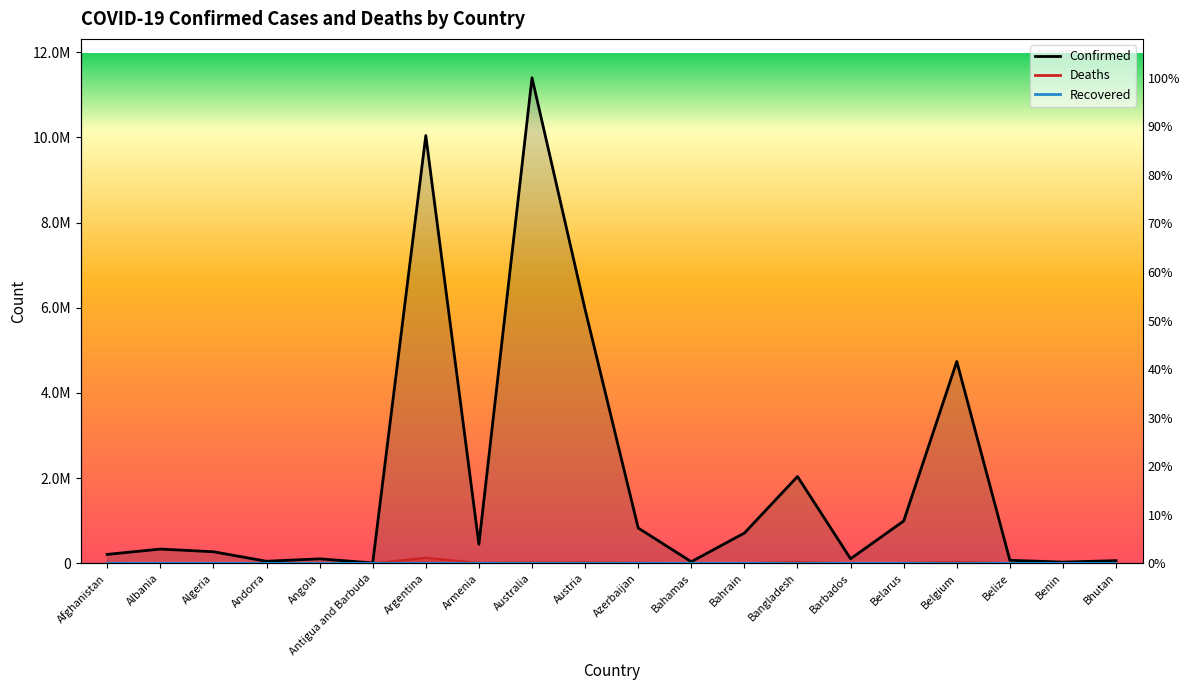

At which label is Deaths closest to 65246?

Belgium